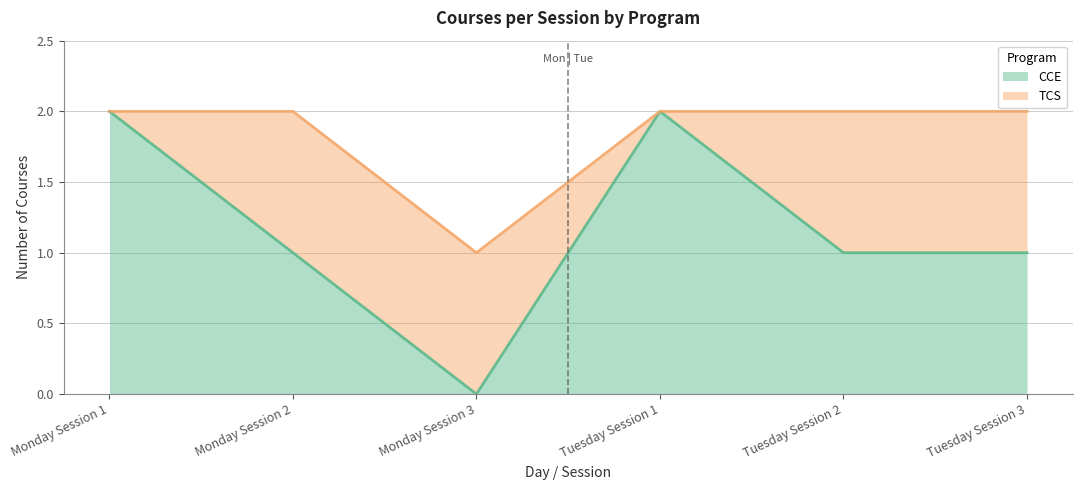

At how many categories does at least one series exceed 1?

5